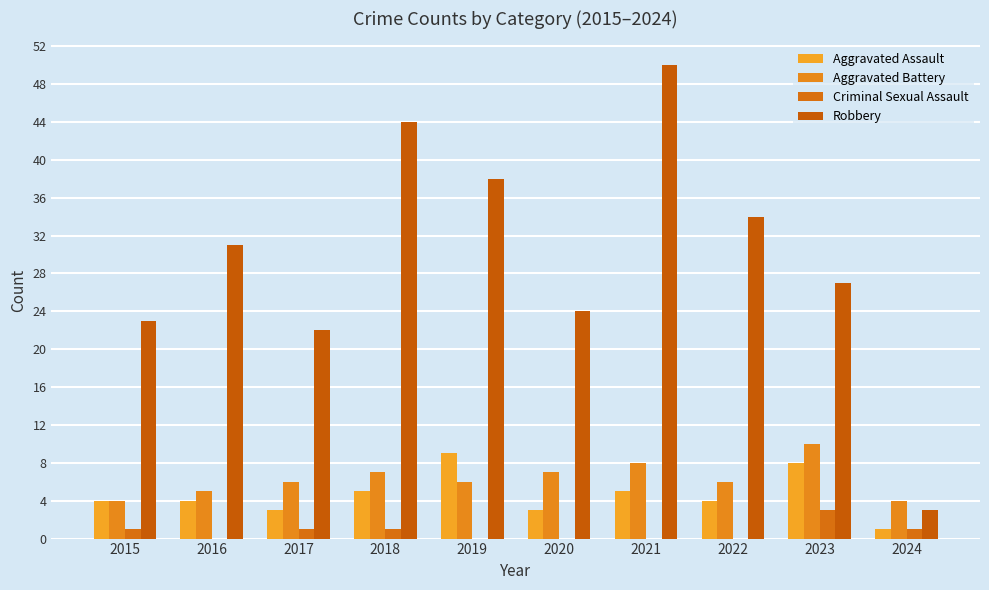

Rank the categories by Criminal Sexual Assault value from lowest to highest.

2016, 2019, 2020, 2021, 2022, 2015, 2017, 2018, 2024, 2023